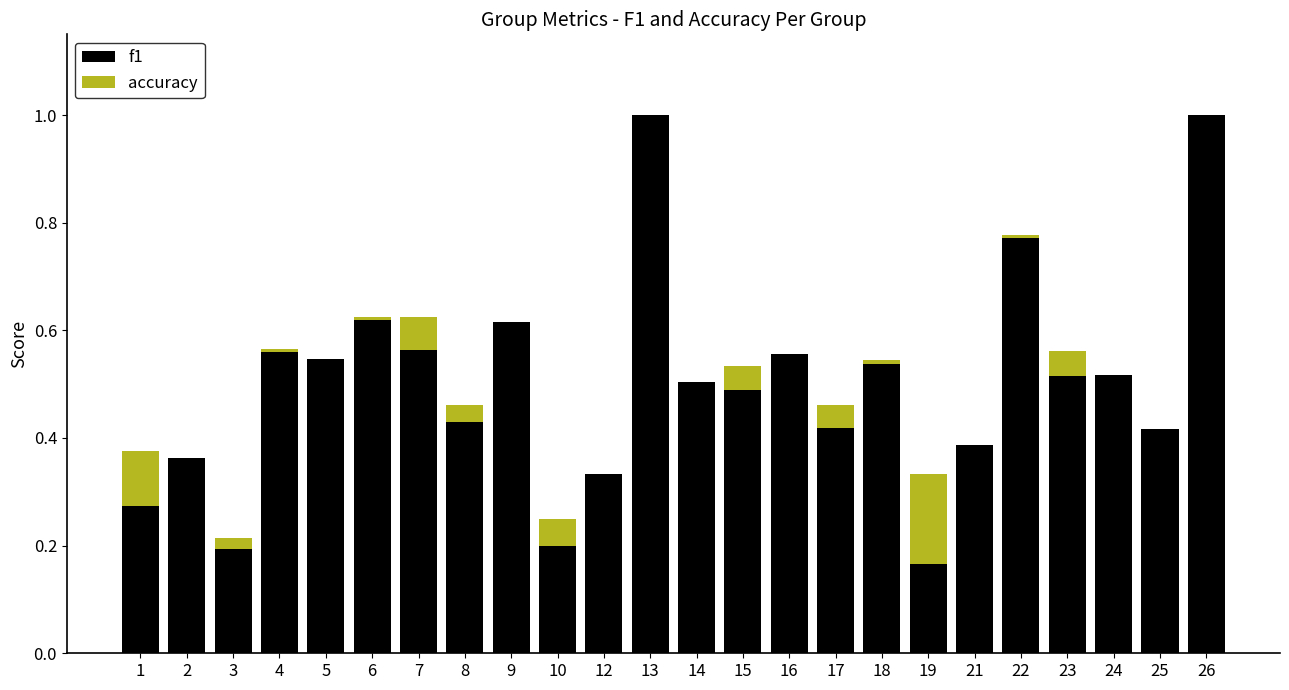

The value of f1 at 5 is 0.7. True or false?

False